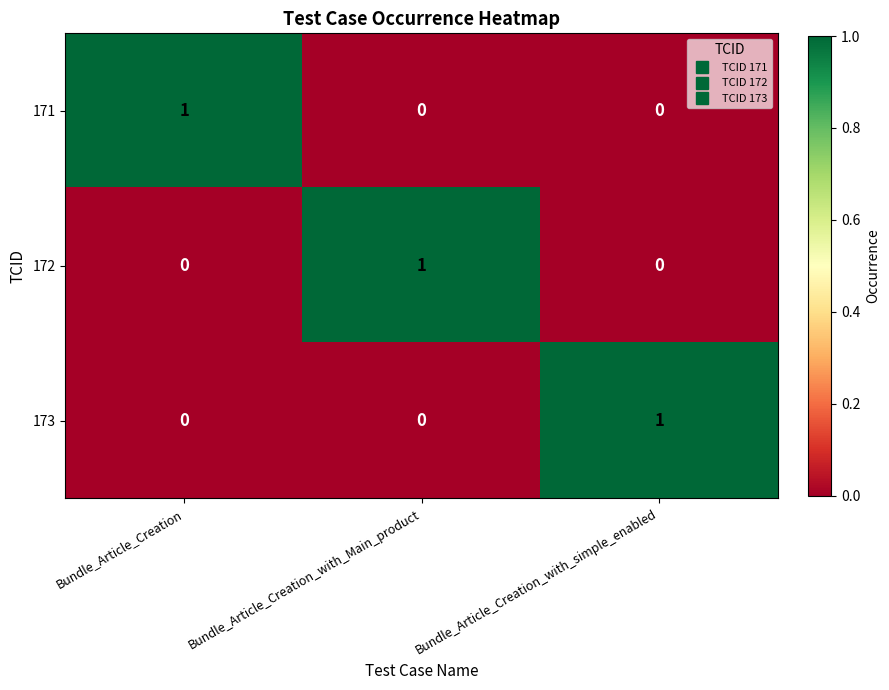

At how many categories does at least one series exceed 0?

3